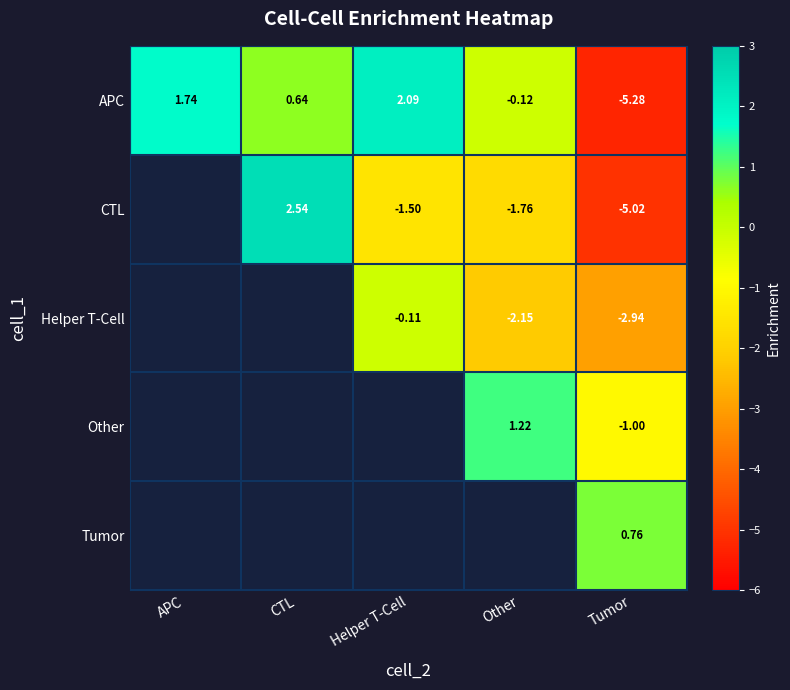

At which label does APC reach its minimum?

Tumor